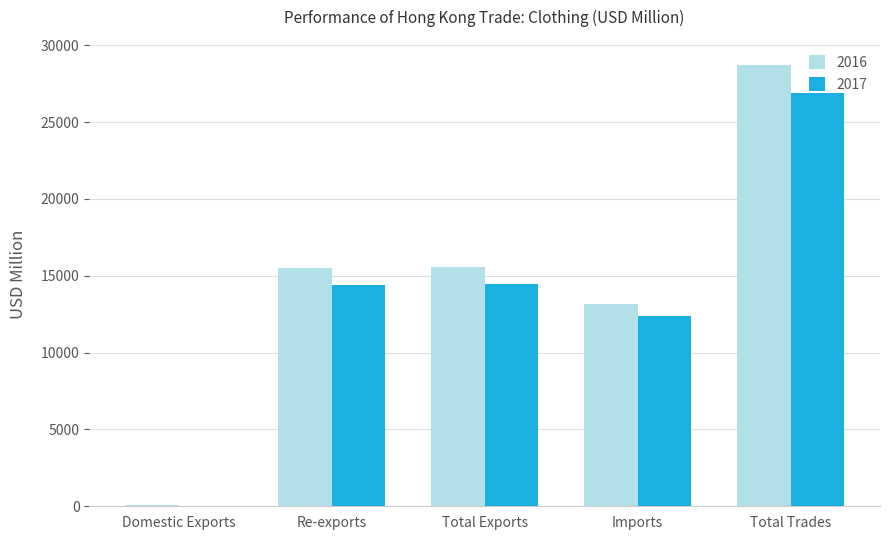

The value of 2017 at Total Exports is 19295.4. True or false?

False